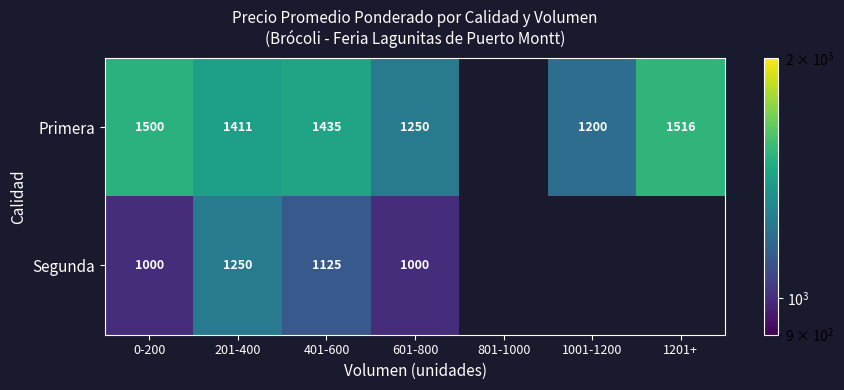

True or false: Segunda has a value of 1125 at 401-600.

True